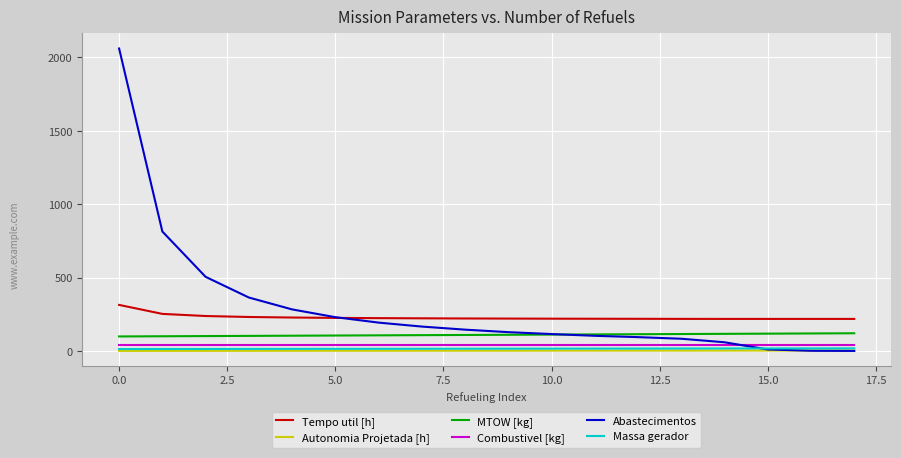

Which series has the largest range (max minus min)?

Abastecimentos